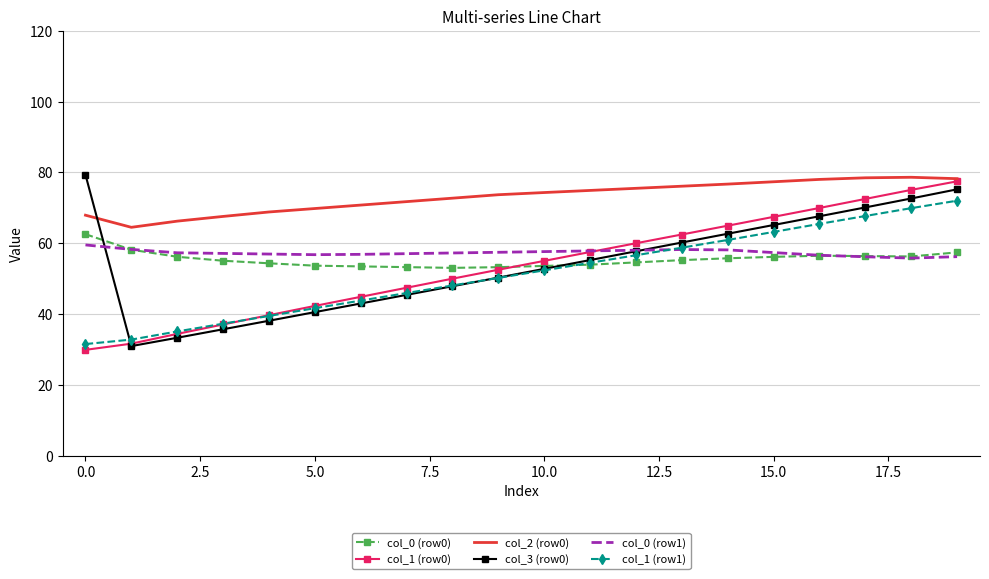

True or false: col_0 (row0) and col_3 (row0) intersect in this chart.

True